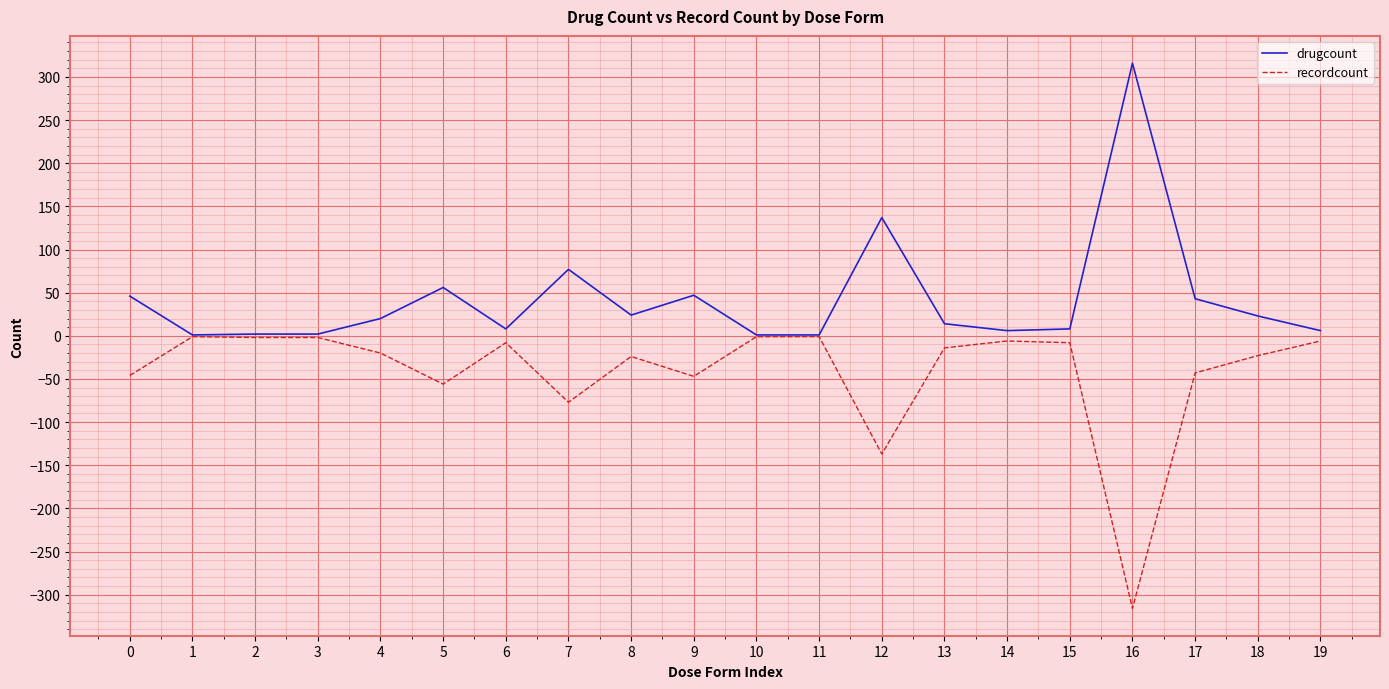

Rank the series by their maximum value, from lowest to highest.

recordcount, drugcount